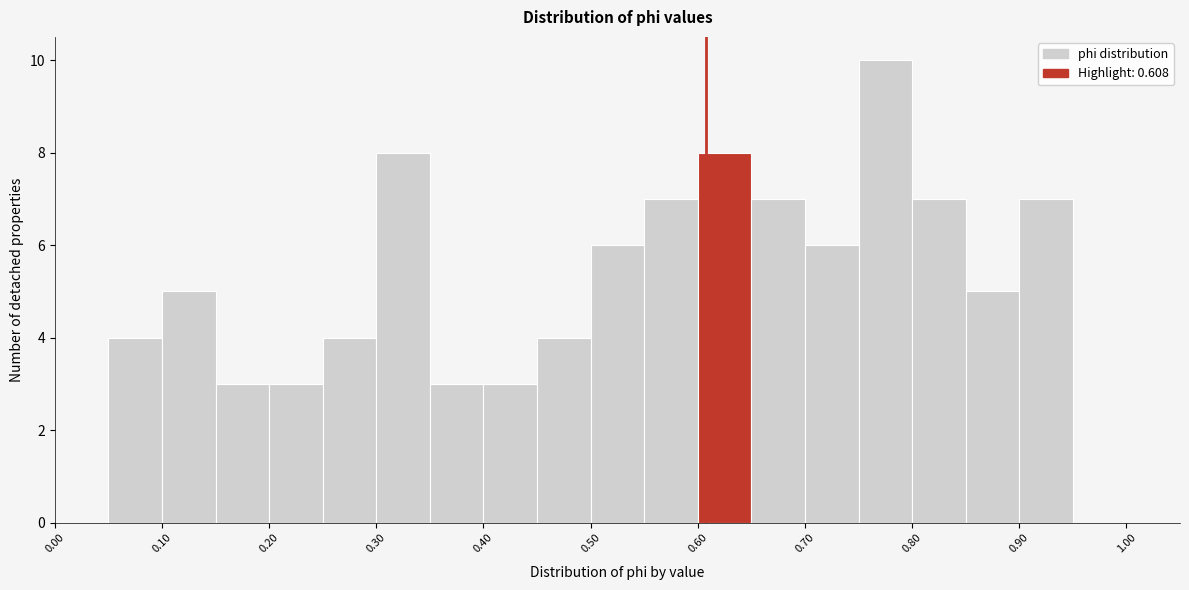

Reading left to right, list every bar in this chart as the range it spans on the x-axis followed by its height. The values are not printed on the chart, so give them approximately, as read against the axis.

0.00 to 0.05: 0
0.05 to 0.10: 4
0.10 to 0.15: 5
0.15 to 0.20: 3
0.20 to 0.25: 3
0.25 to 0.30: 4
0.30 to 0.35: 8
0.35 to 0.40: 3
0.40 to 0.45: 3
0.45 to 0.50: 4
0.50 to 0.55: 6
0.55 to 0.60: 7
0.60 to 0.65: 8
0.65 to 0.70: 7
0.70 to 0.75: 6
0.75 to 0.80: 10
0.80 to 0.85: 7
0.85 to 0.90: 5
0.90 to 0.95: 7
0.95 to 1.00: 0
1.00 to 1.05: 0